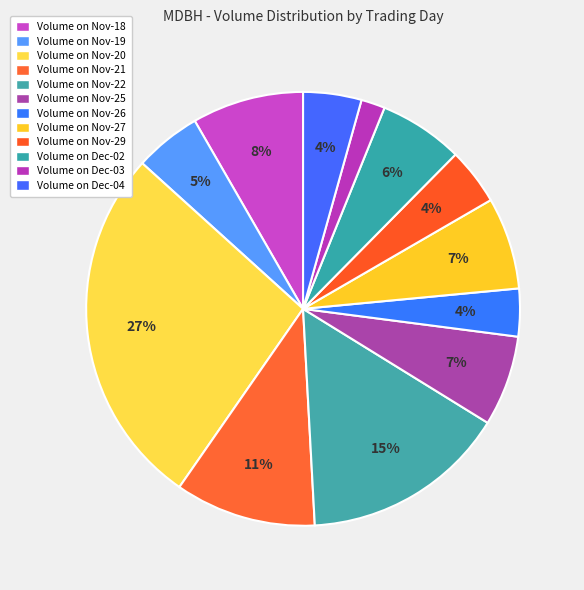

Rank the categories by value from lowest to highest.

2024-12-03, 2024-11-26, 2024-11-29, 2024-12-04, 2024-11-19, 2024-12-02, 2024-11-25, 2024-11-27, 2024-11-18, 2024-11-21, 2024-11-22, 2024-11-20